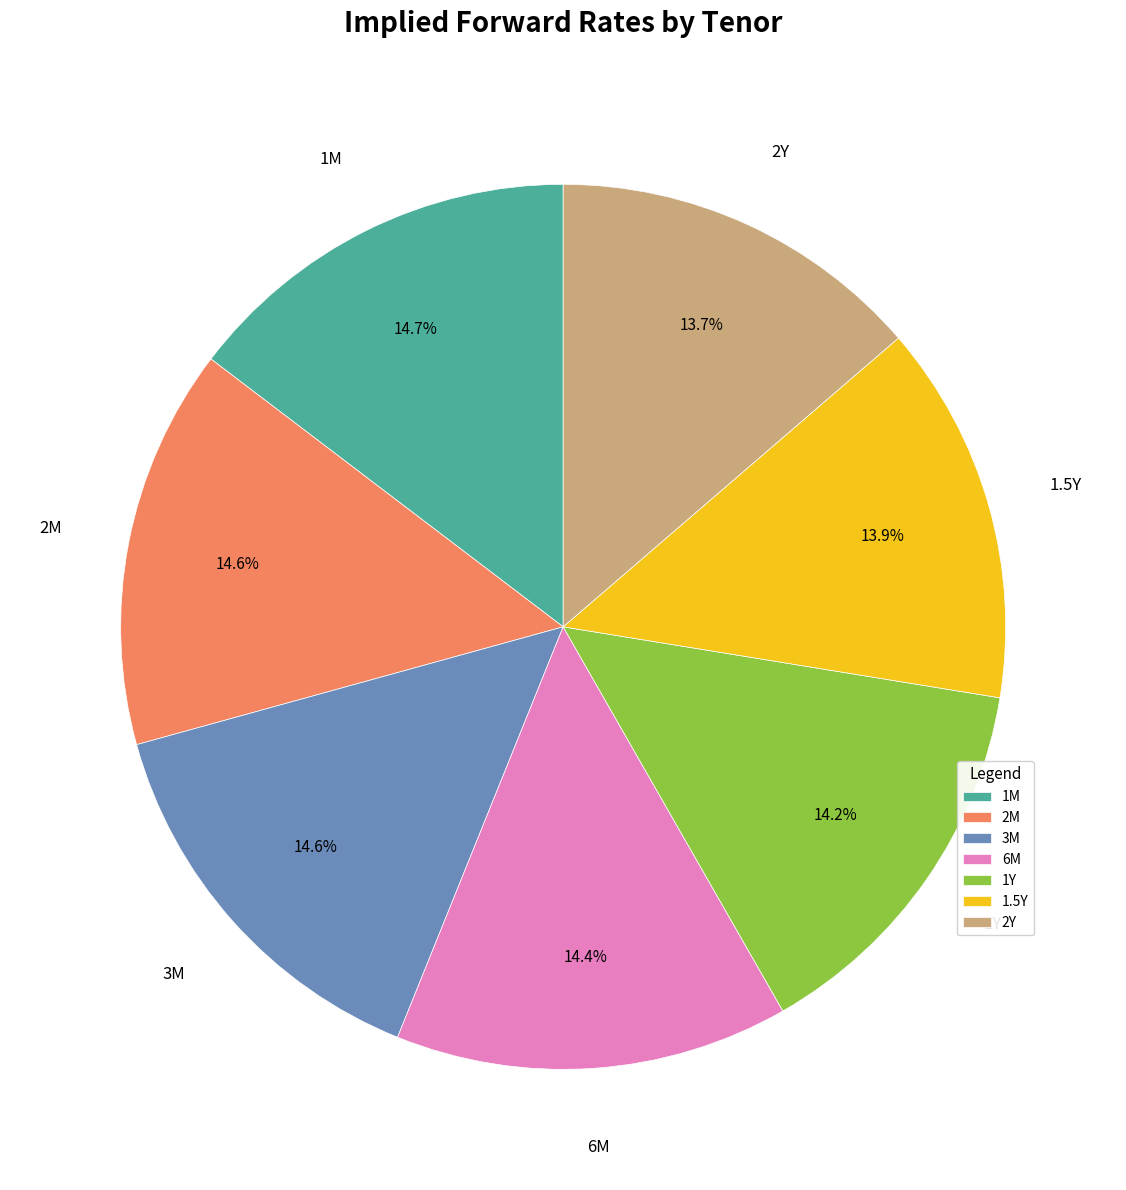

Does 2Y account for over 50% of the chart?

No